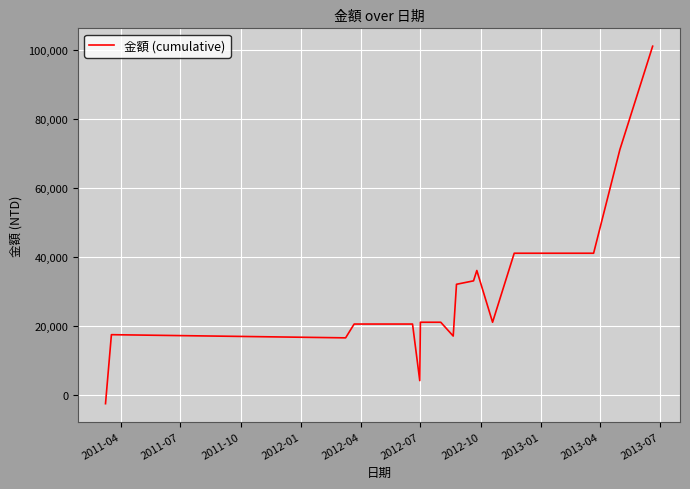

What is the difference between the maximum and second lowest values?

96921